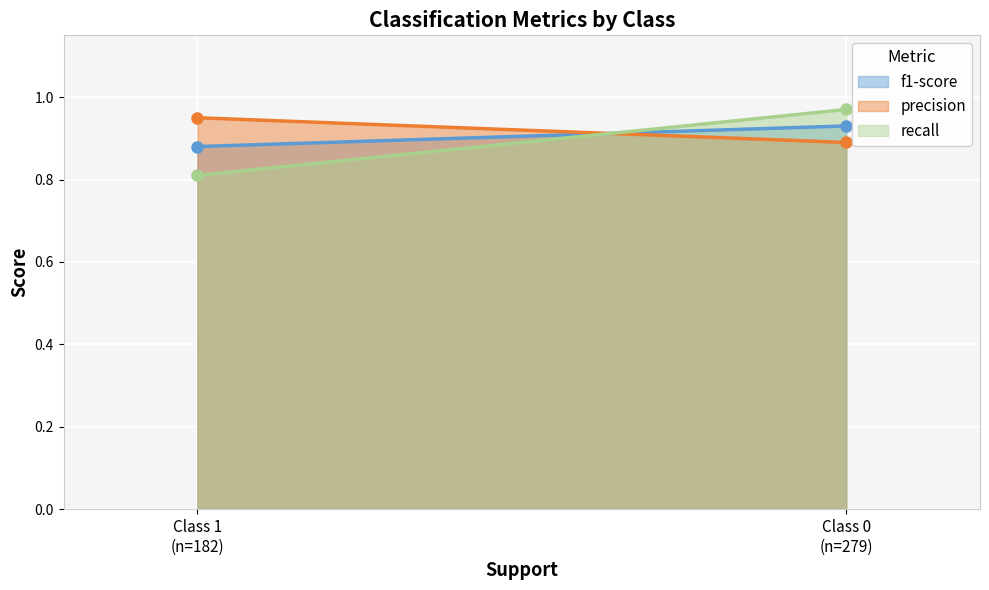

The value of recall at 1 is 0.3. True or false?

False